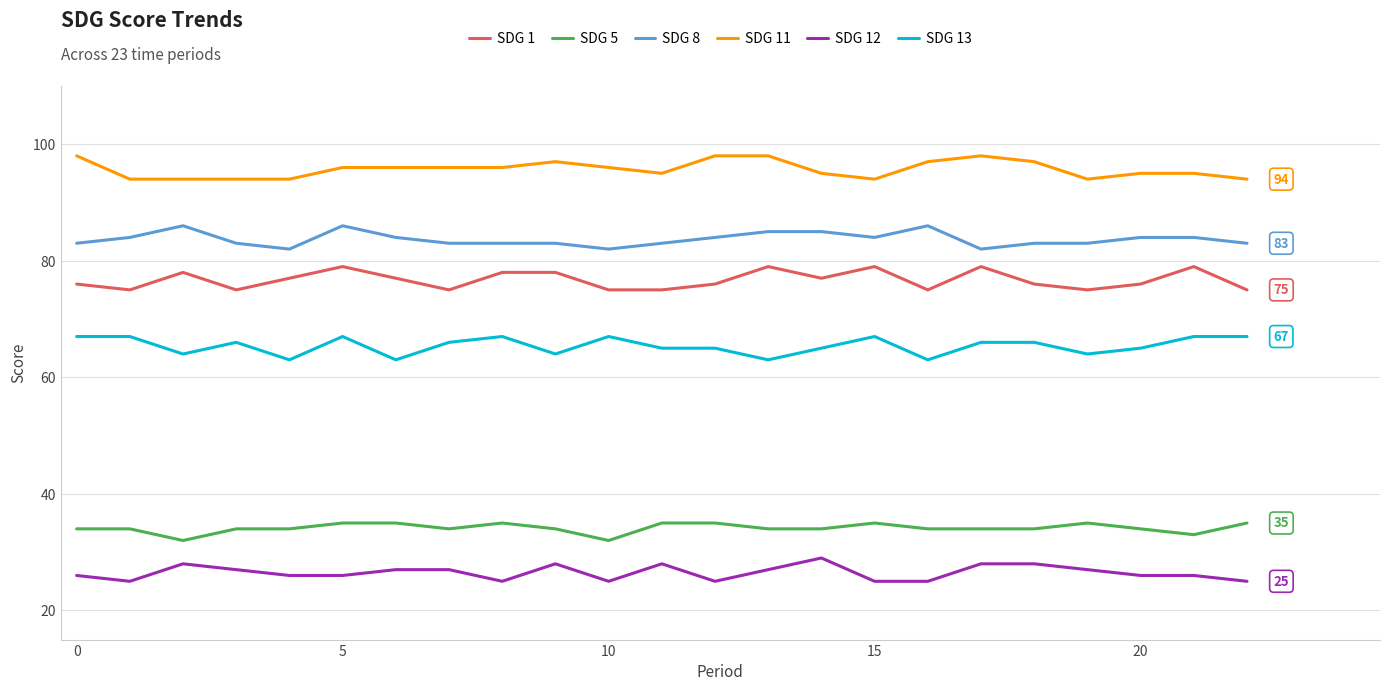

What is the minimum value for SDG 11?

94